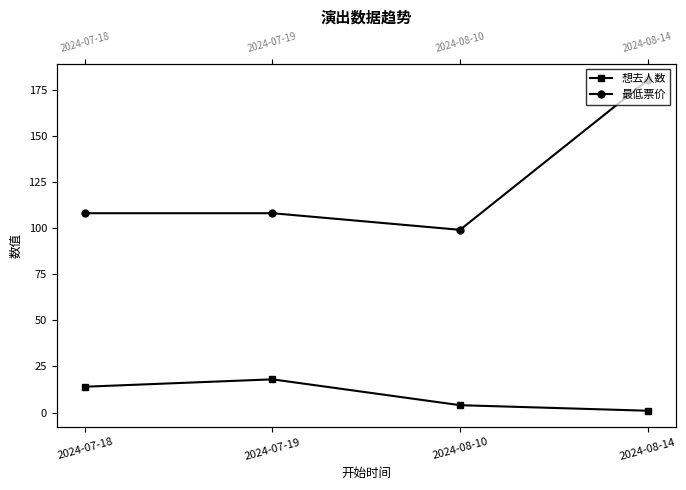

Reading left to right, what are all the values shown in this chart?

想去人数: 2024-07-18=14	2024-07-19=18	2024-08-10=4	2024-08-14=1
最低票价: 2024-07-18=108	2024-07-19=108	2024-08-10=99	2024-08-14=180